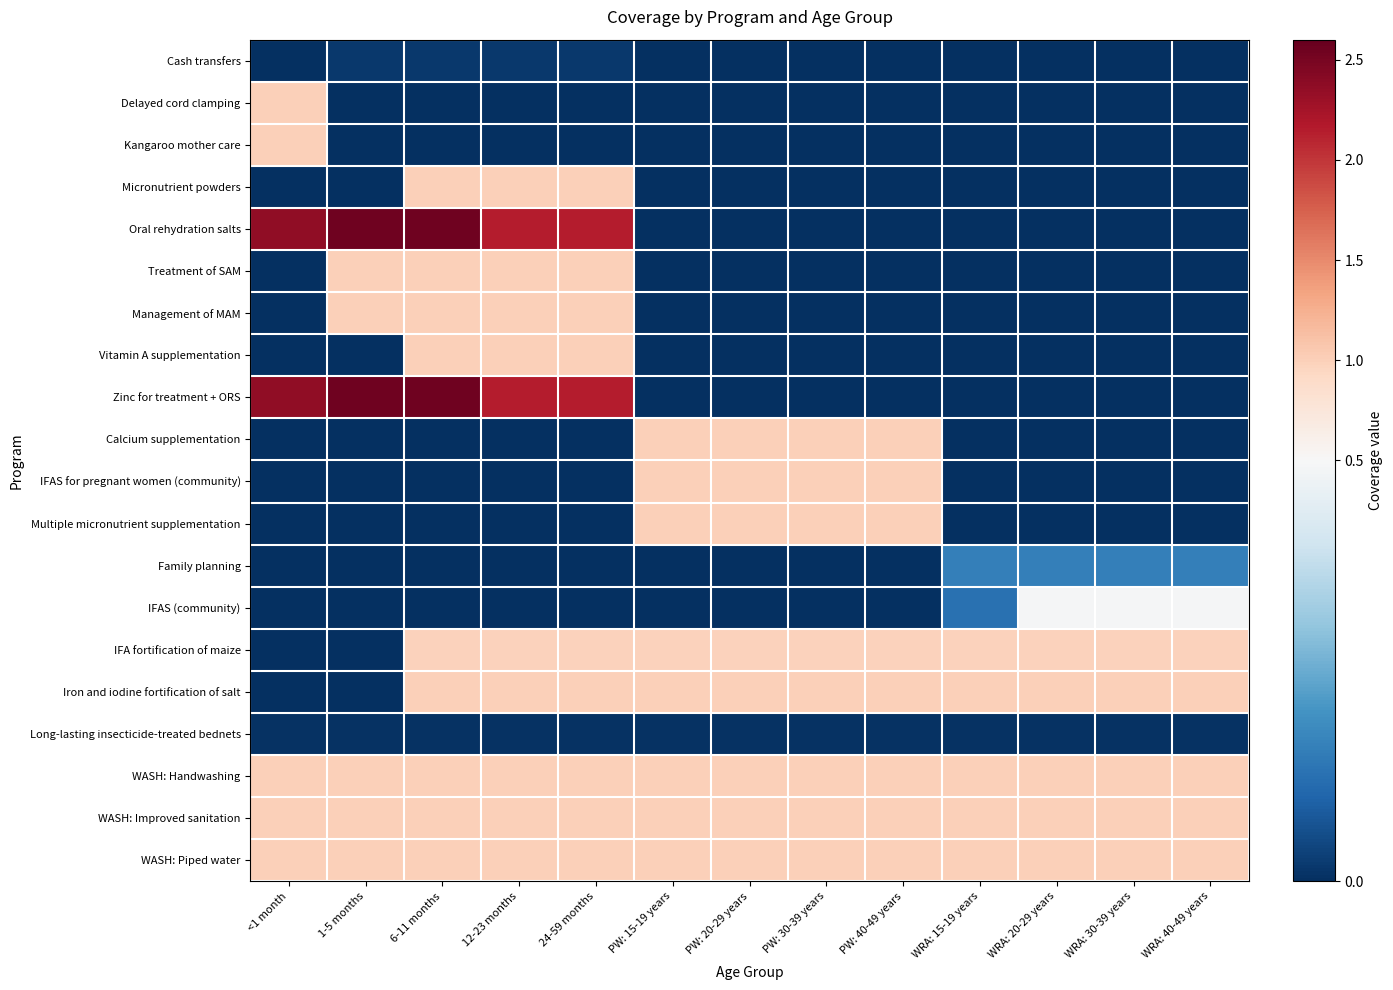

What is the total value across all series at 1-5 months?

10.1